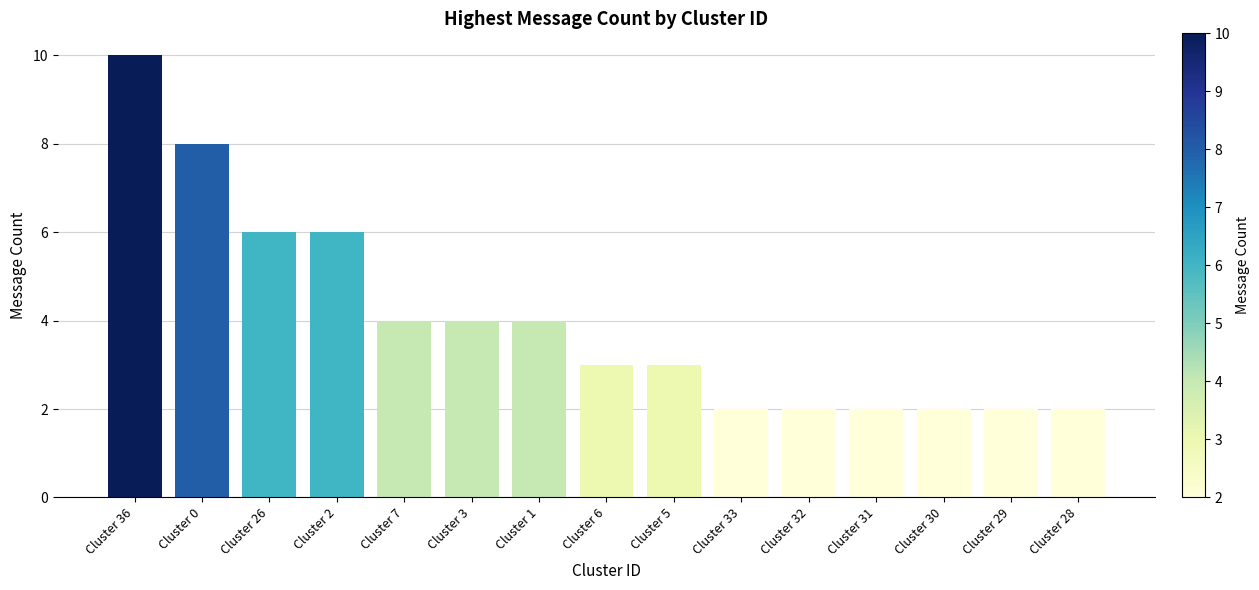

What is the label of the 5th bar from the left?

Cluster 7